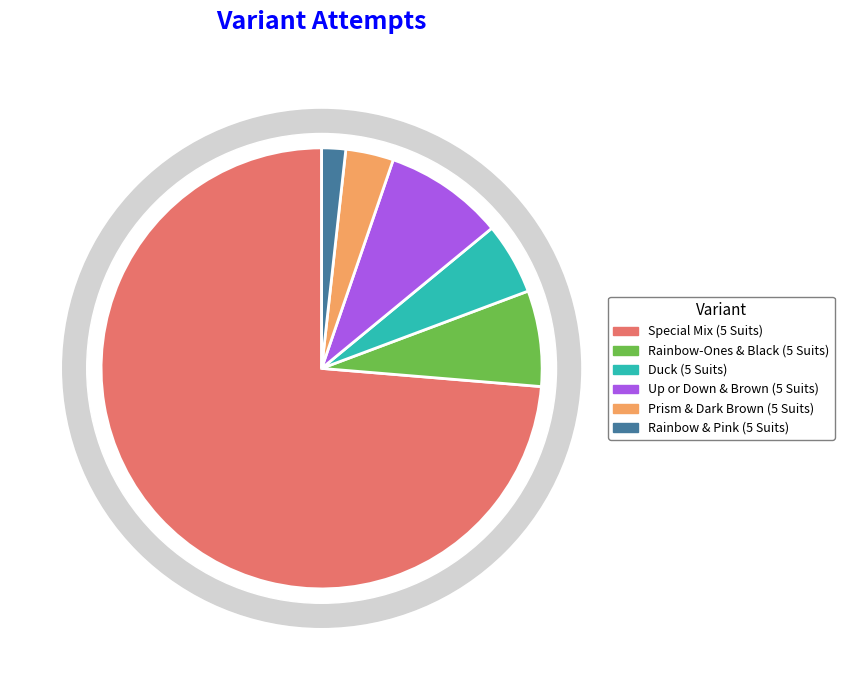

To the nearest percent, what is the difference between the largest and smallest slice percentages?

72%